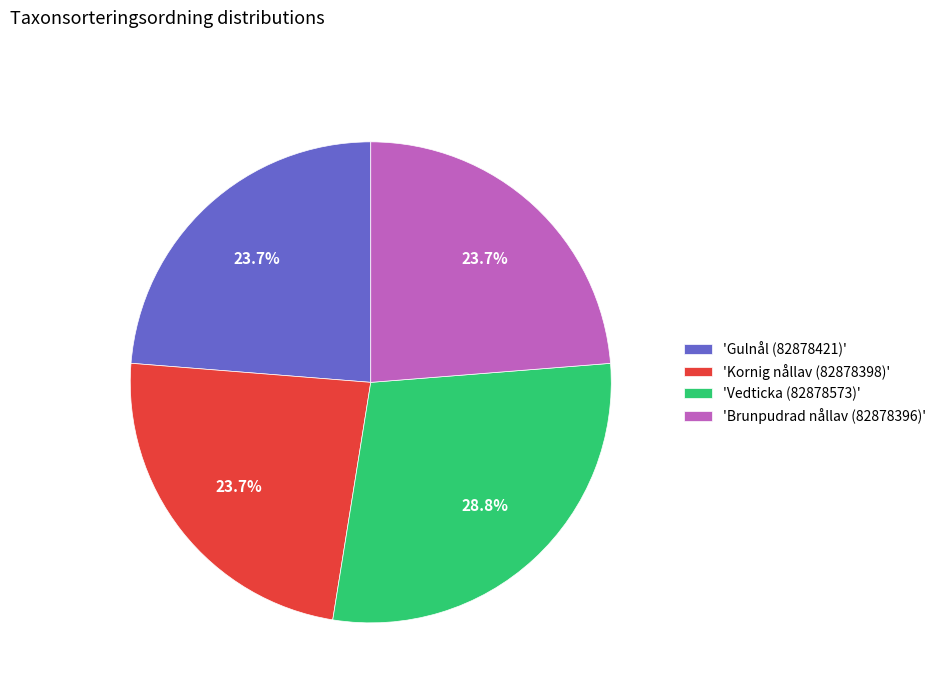

How many segments does this pie chart have?

4